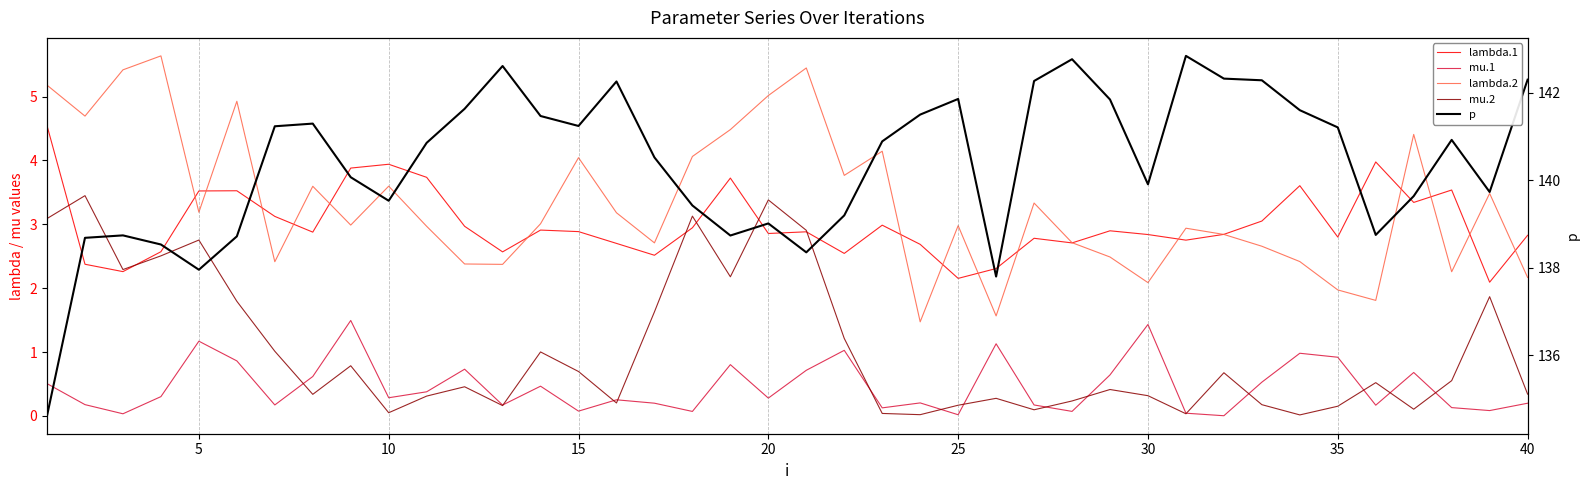

What is the highest value of the p series?

142.8